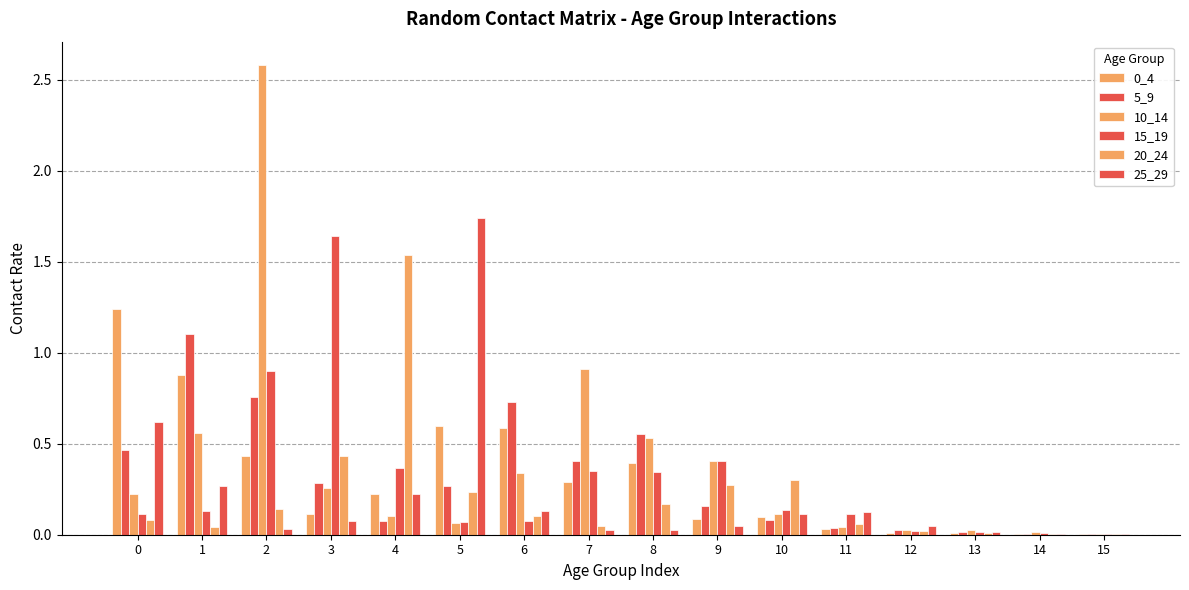

Between 9 and 11, which is larger?

9